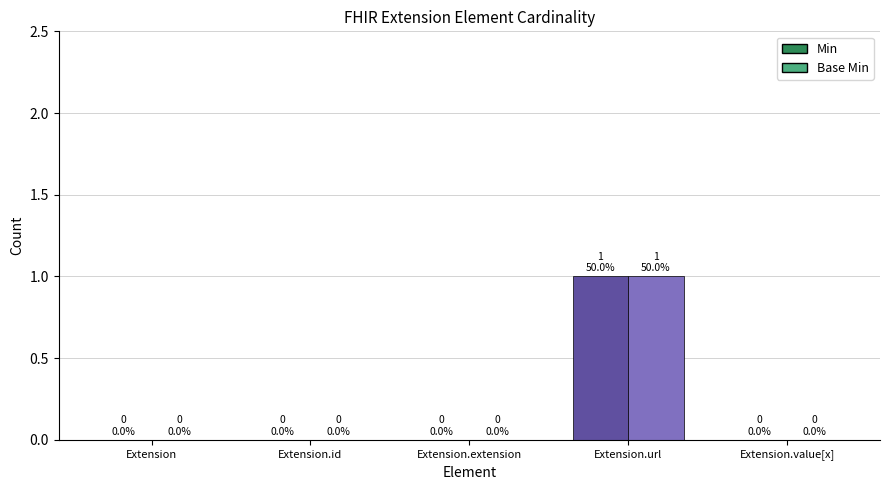

At how many categories does at least one series exceed 0?

1